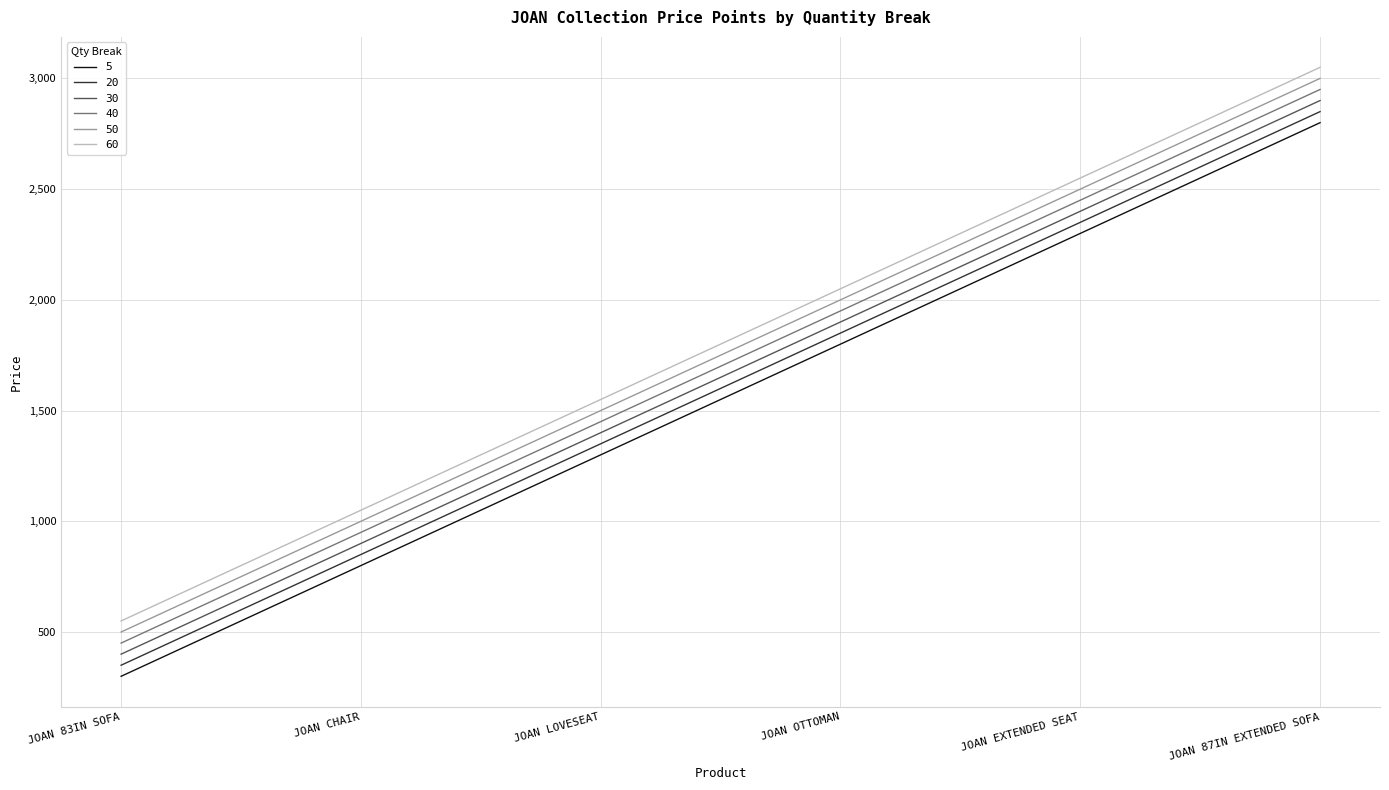

True or false: 40 and 5 cross at least once.

False